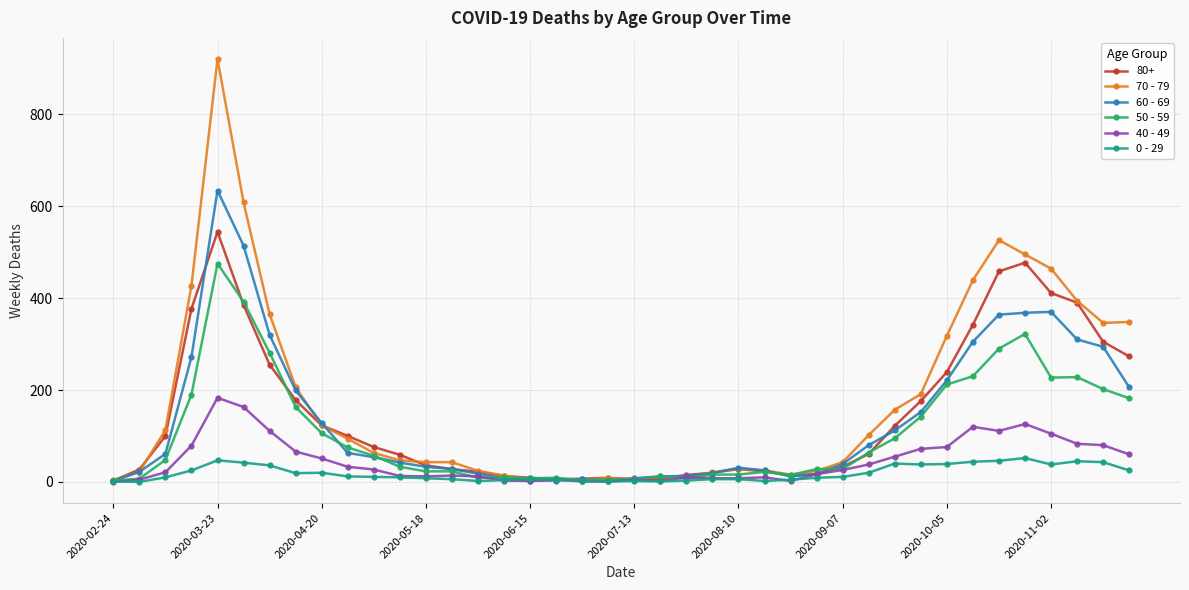

What is the greatest value displayed?

920